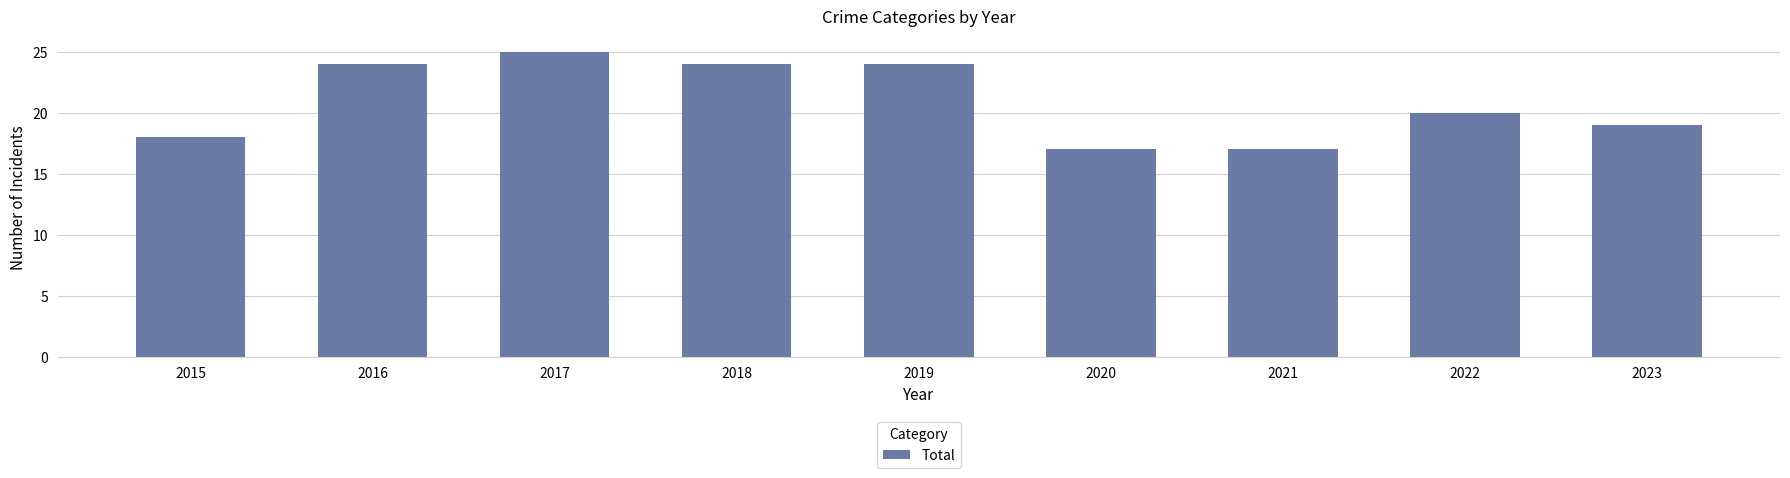

Where is the data nearest to the value 21?

2022